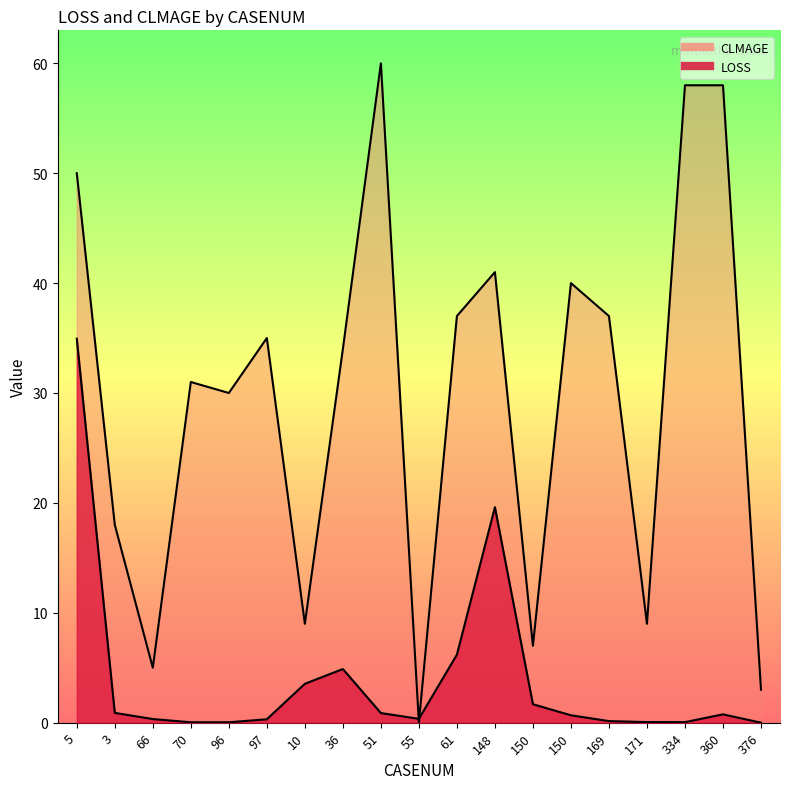

Reading left to right, extract all data points from this chart.

LOSS: 34.9	0.9	0.3	0.0	0.0	0.3	3.5	4.9	0.9	0.3	6.2	19.6	1.7	0.7	0.1	0.1	0.1	0.8	0.0
CLMAGE: 50.0	18.0	5.0	31.0	30.0	35.0	9.0	34.0	60.0	0.0	37.0	41.0	7.0	40.0	37.0	9.0	58.0	58.0	3.0